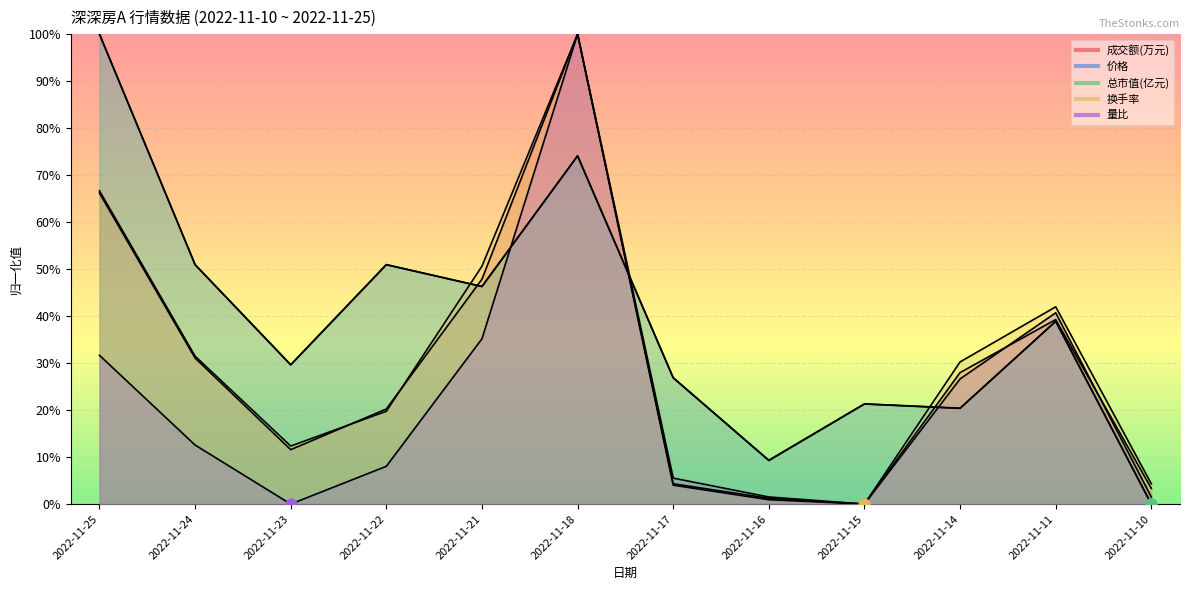

At how many categories does at least one series exceed 0?

12